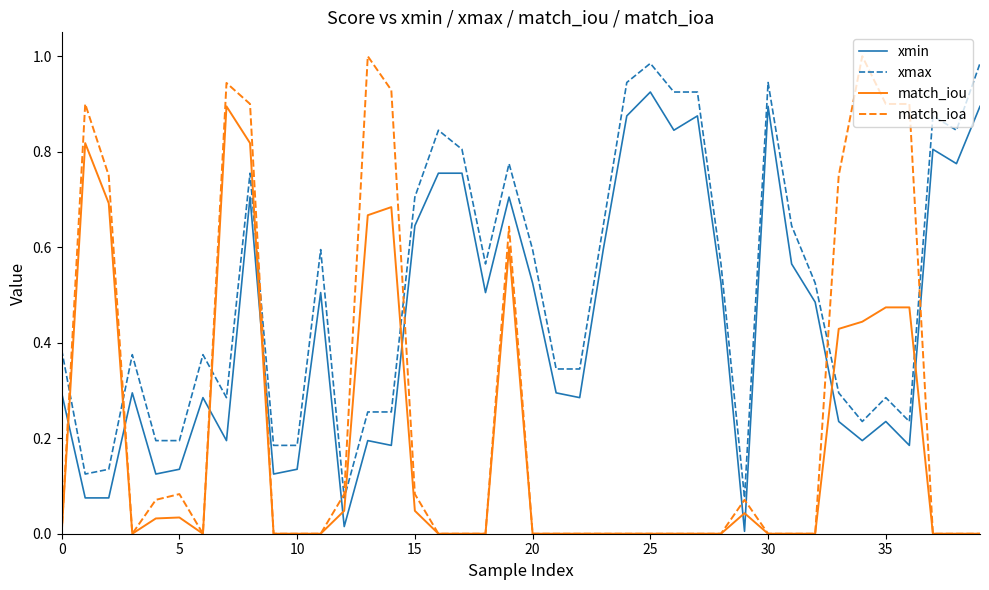

Which series has the largest range (max minus min)?

match_ioa